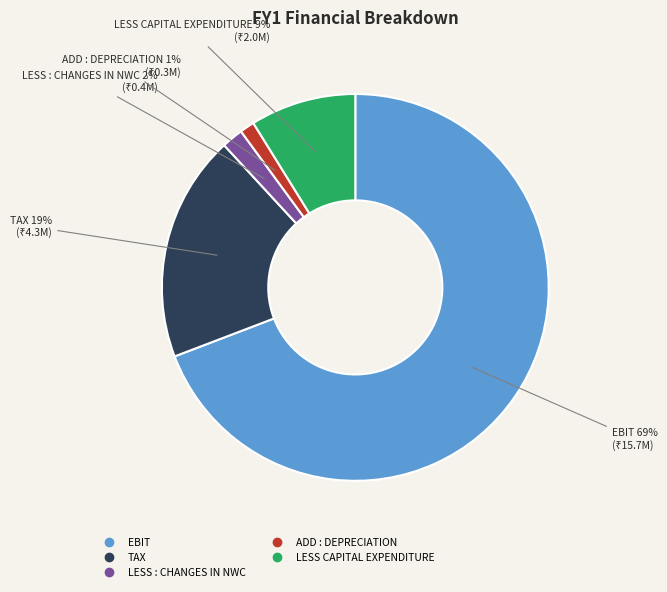

To the nearest percent, what percentage of the pie is LESS CAPITAL EXPENDITURE?

9%